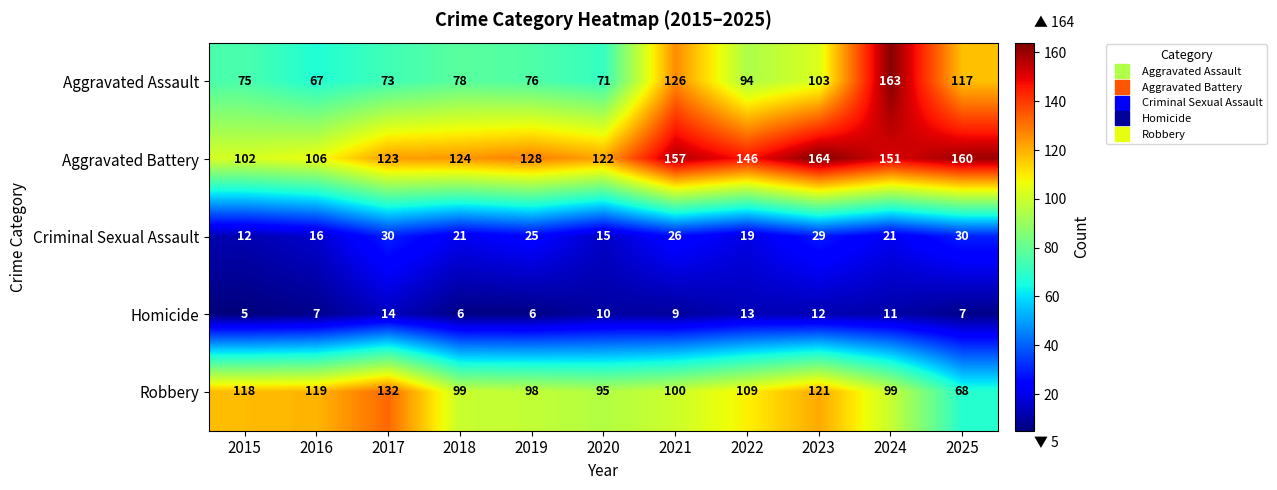

What is the sum of the Homicide values at 2018 and 2019?

12